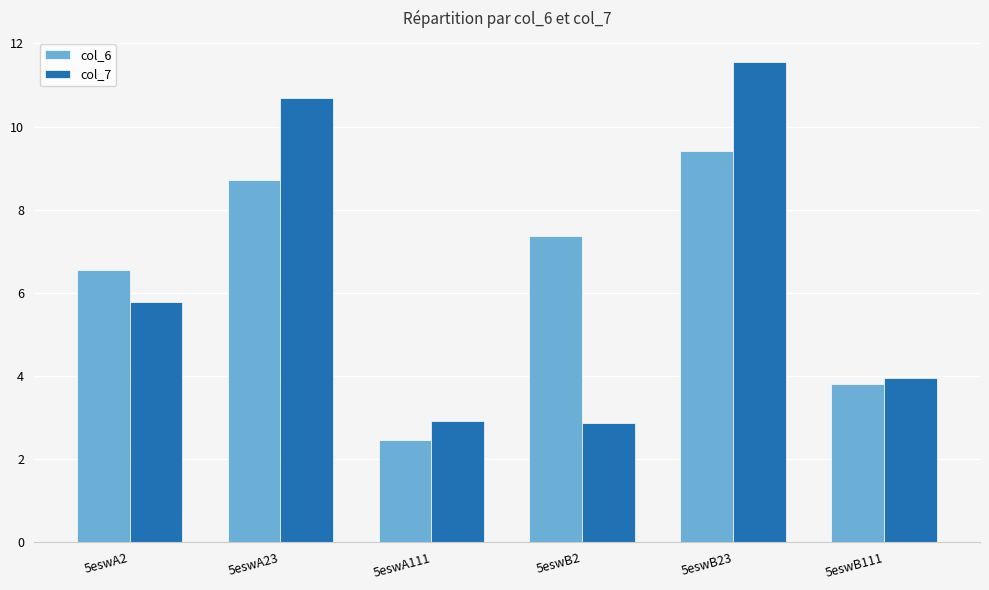

At how many categories does at least one series exceed 2?

6